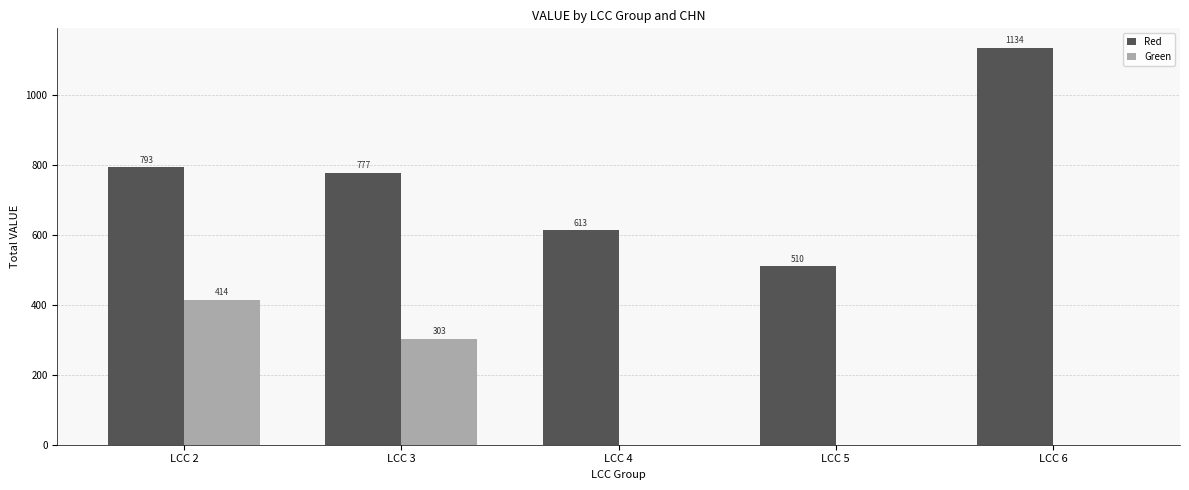

Is the value of Red at LCC 2 greater than the value of Green at LCC 4?

Yes